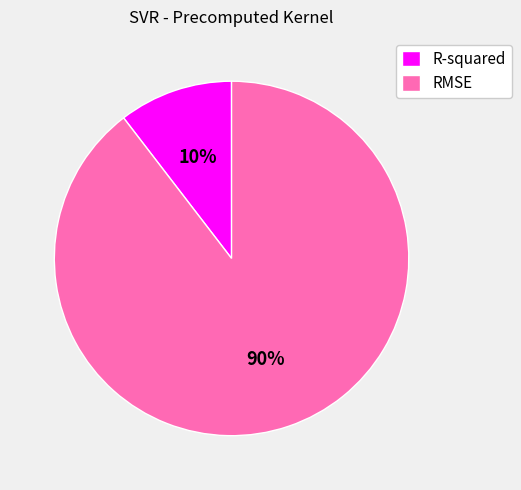

To the nearest percent, what portion does RMSE represent?

90%